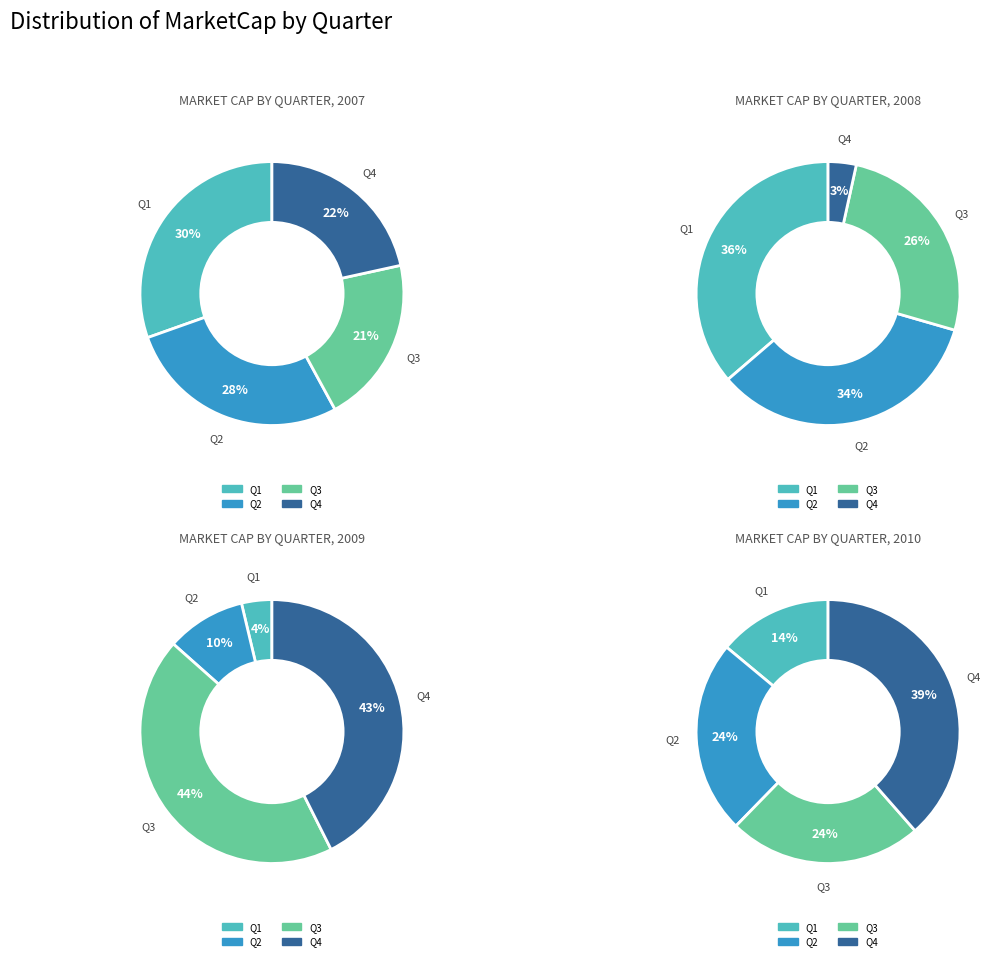

Is the sum of Q4 and Q3 greater than half?

No